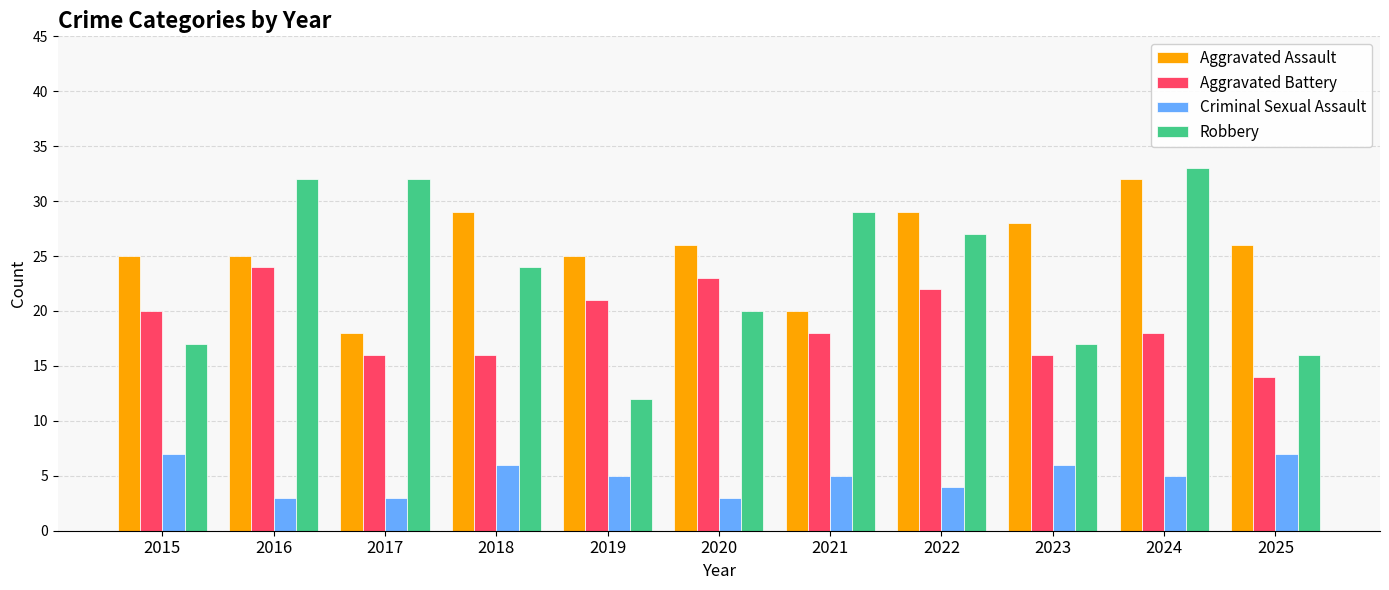

What is the value of the Aggravated Assault bar at the 9th from the left?

28